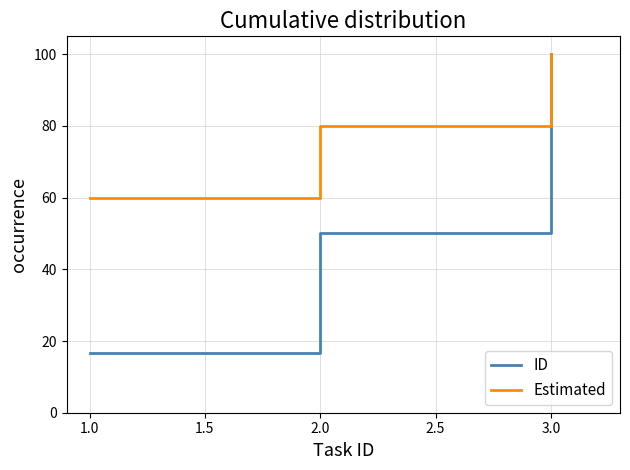

What position from the right is 1.0?

3